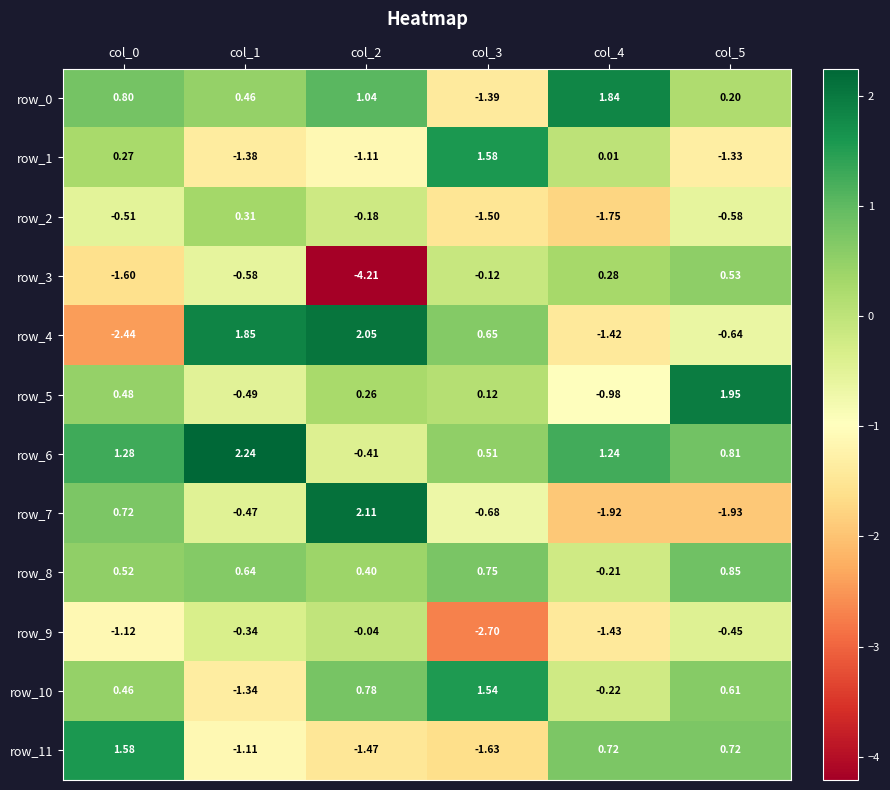

Which series changed the most between col_1 and col_2?

row_3